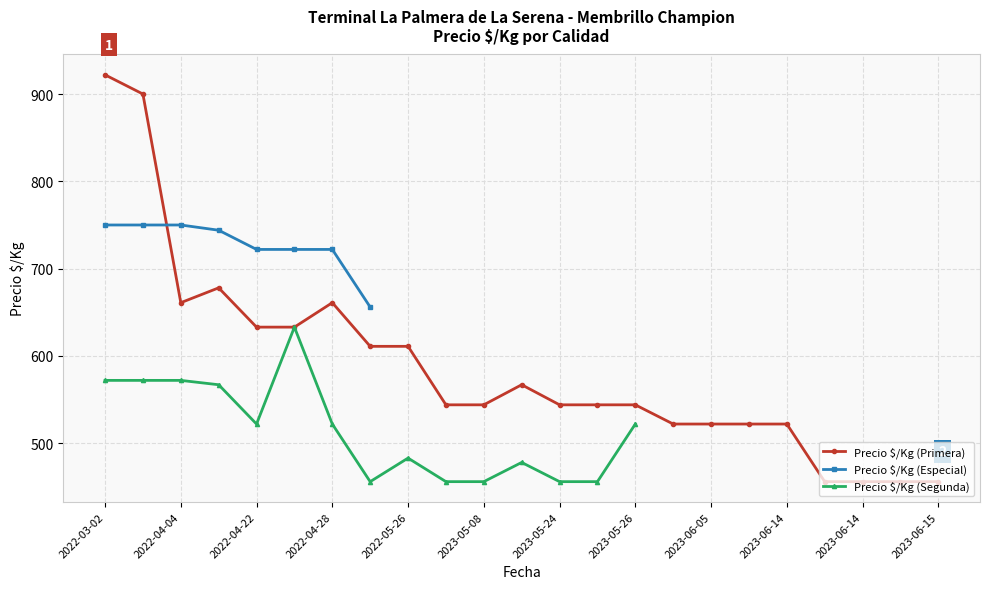

What is the change in value from 2022-03-02 to 15?

-400